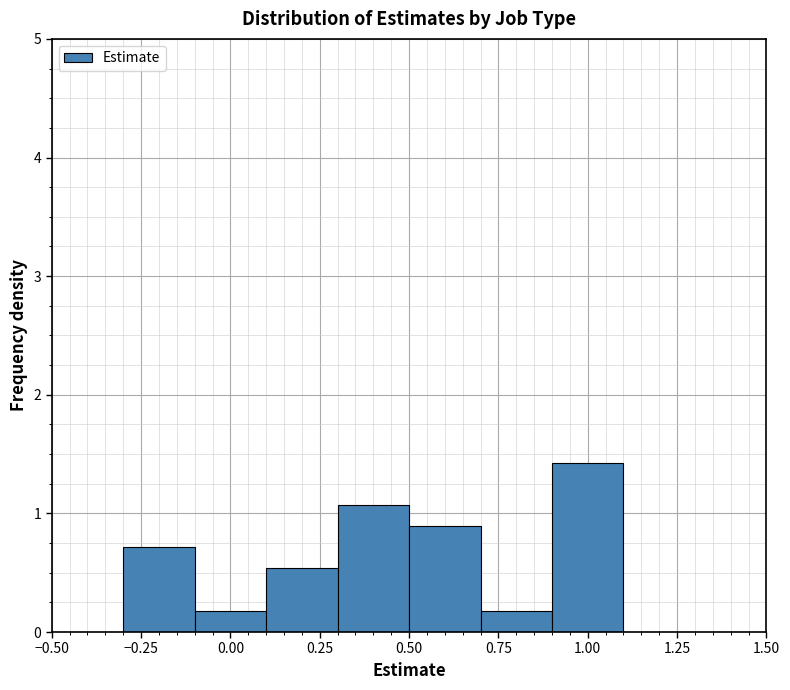

Over which range of the x-axis is the bar tallest?

0.9 to 1.1